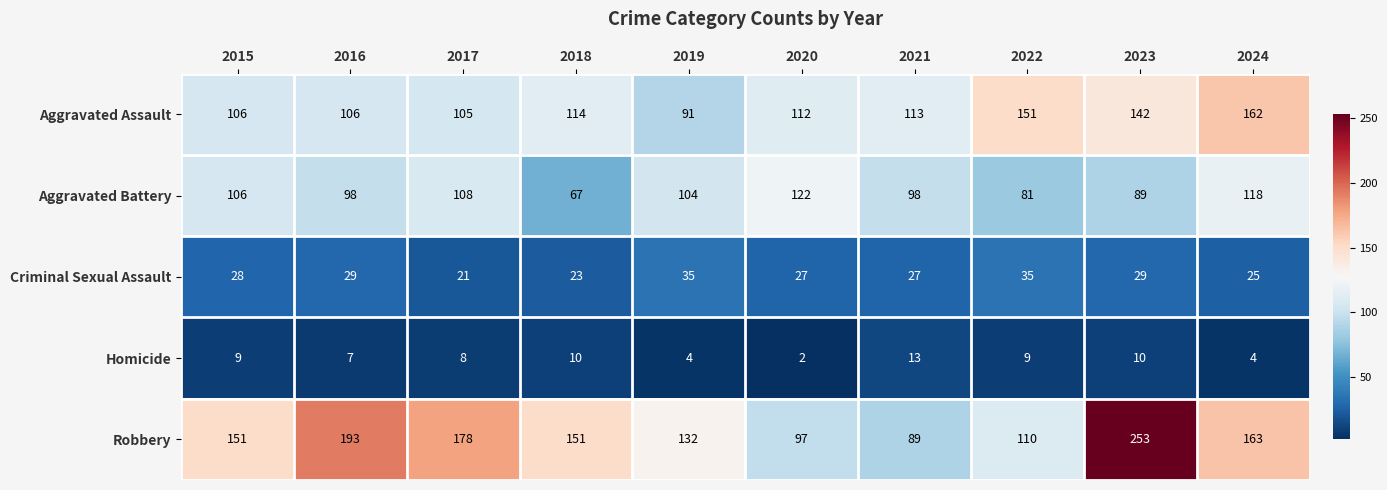

What is the sum of all Robbery values?

1517